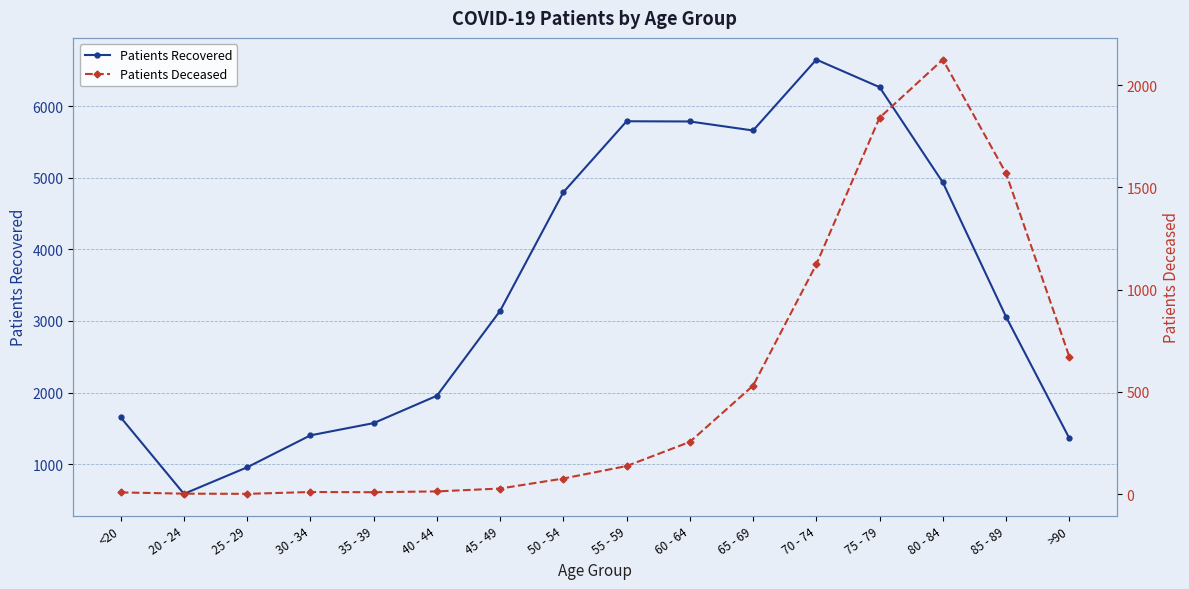

True or false: Patients Deceased and Patients Recovered intersect in this chart.

False